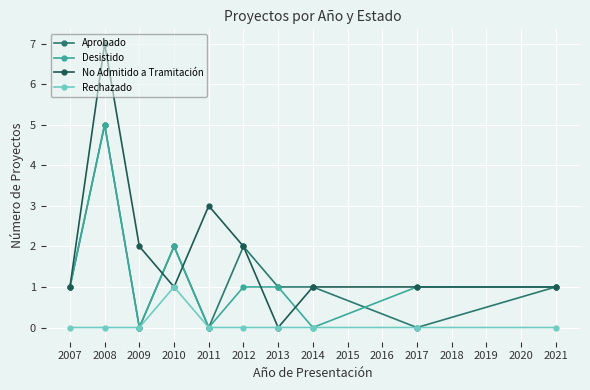

How many categories are shown in the chart?

10